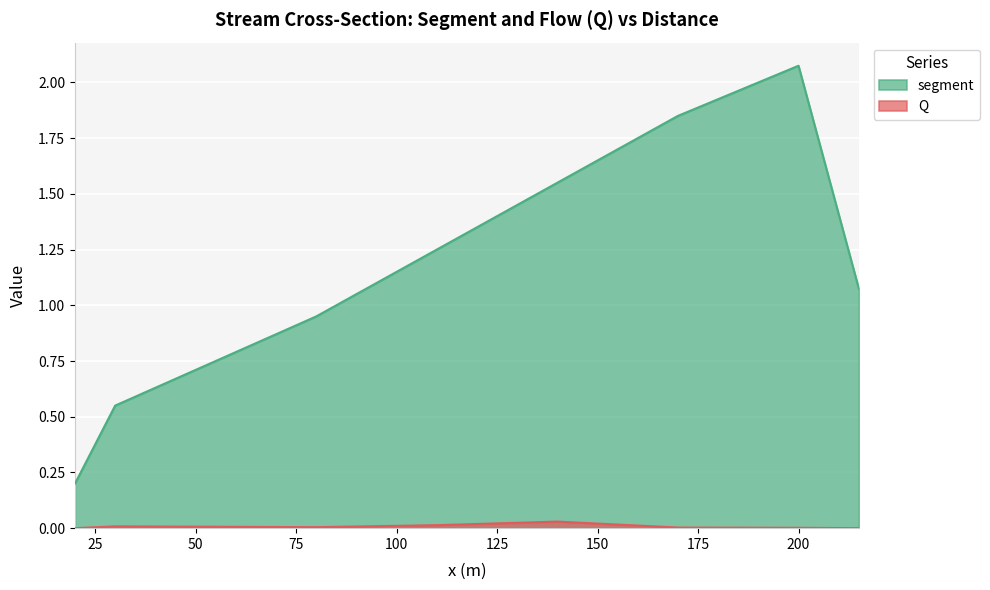

How many values in the segment series exceed 1?

5